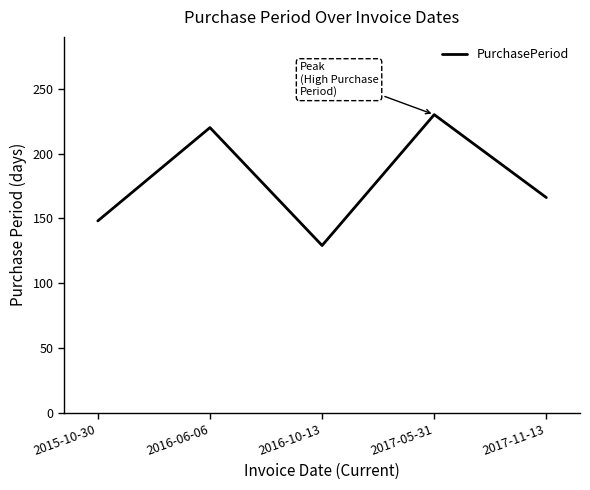

Count the number of data series in this chart.

1